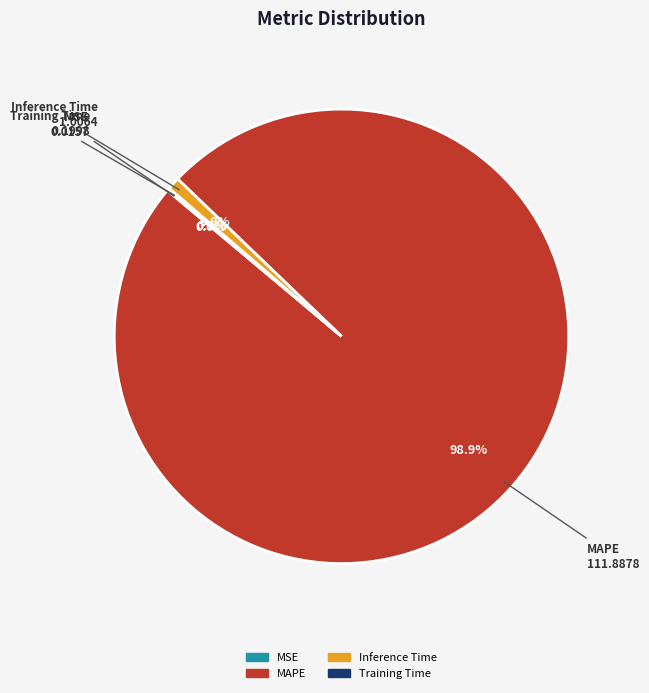

Combined, what portion of the pie is MAPE and Inference Time?

99.8%